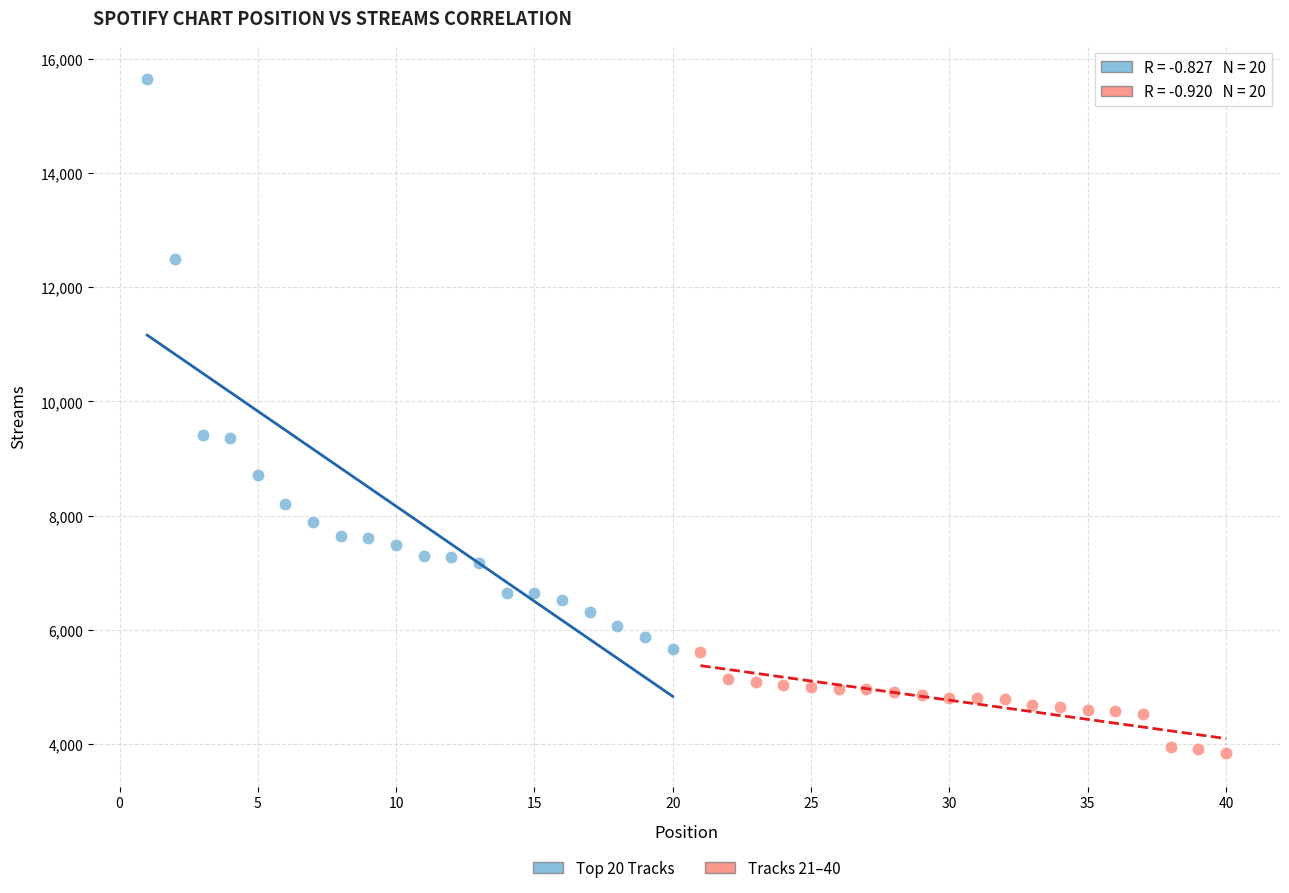

Which series has the largest Y range (max minus min)?

Top 20 Tracks